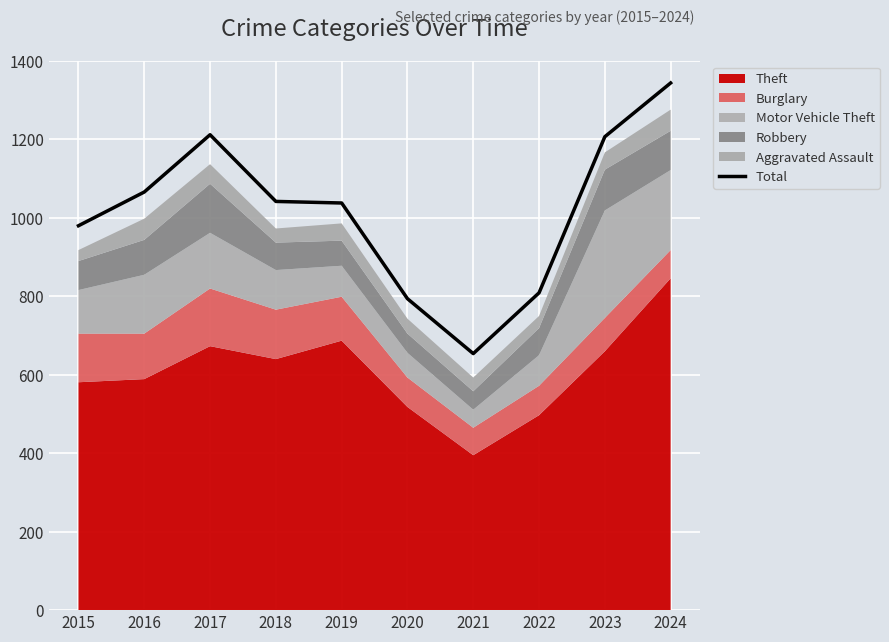

Which has a higher value, 2015 or 2023?

2023